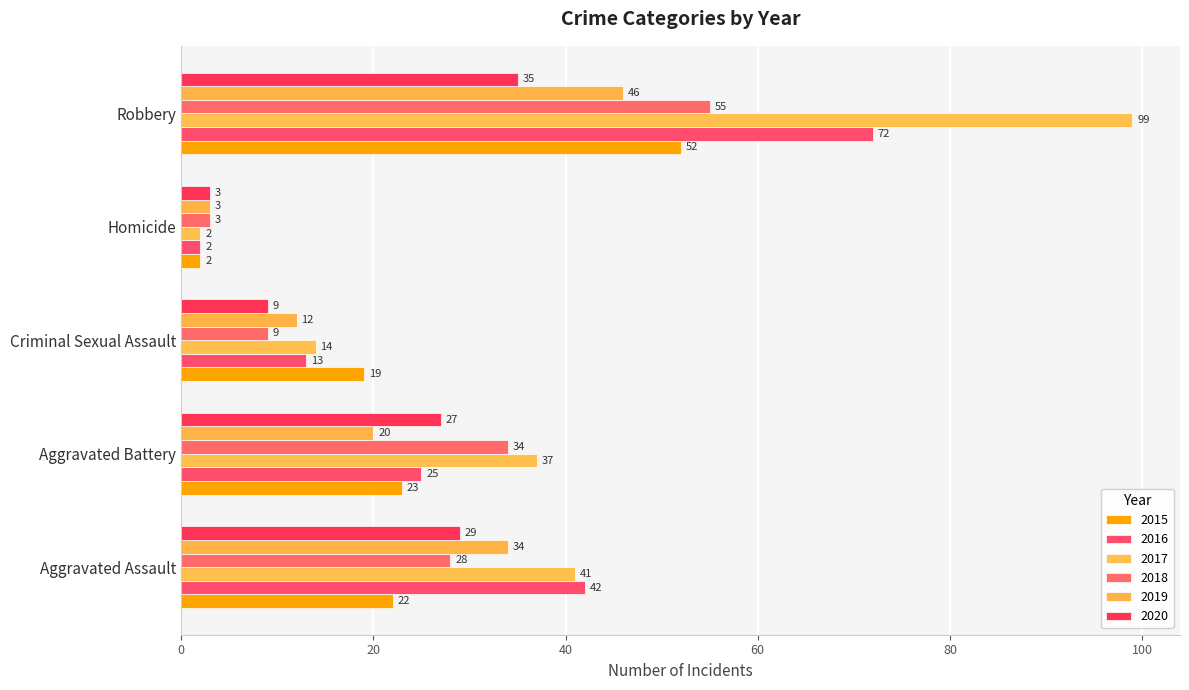

How many distinct data groups are displayed?

6